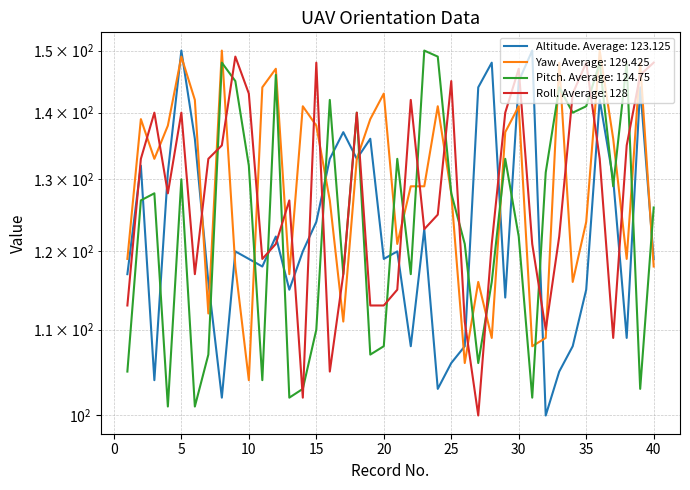

At which category does Altitude reach its first local valley?

3